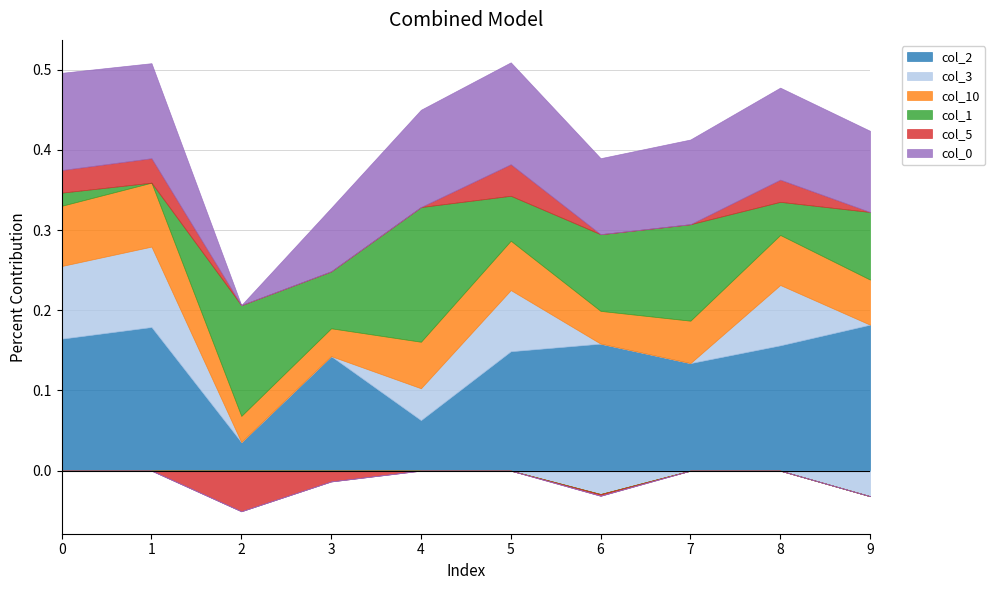

Count the number of data series in this chart.

6